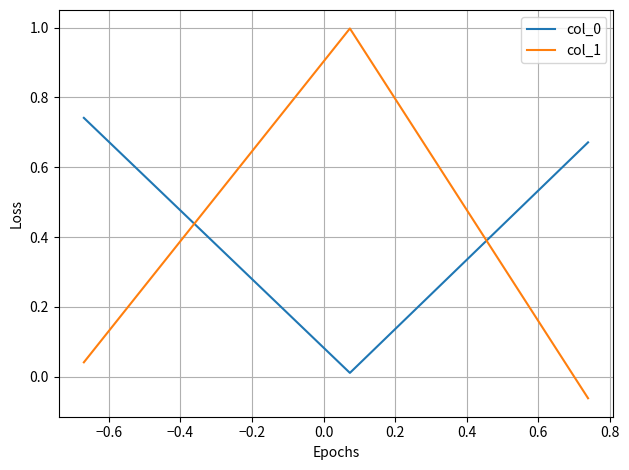

What is the sum of all col_1 values?

1.0